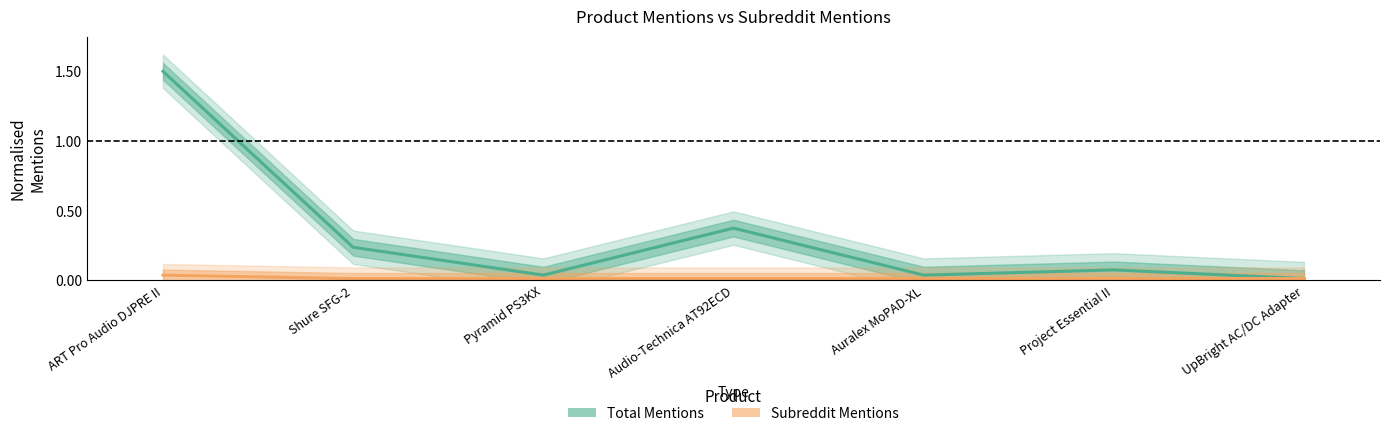

True or false: Total Mentions (normalised) has a value of 0.4 at Audio-Technica AT92ECD.

True